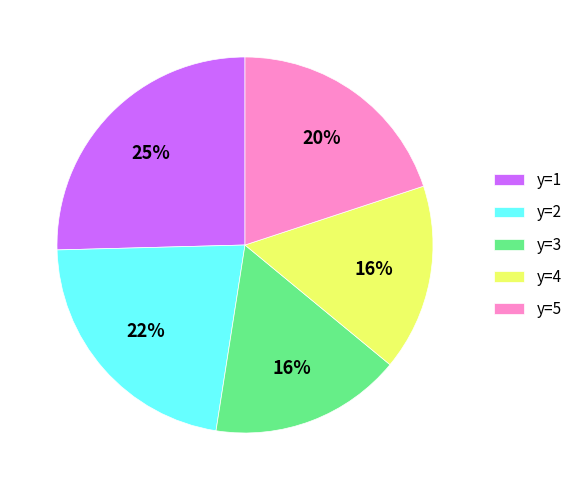

To the nearest percent, what portion does y=5 represent?

20%